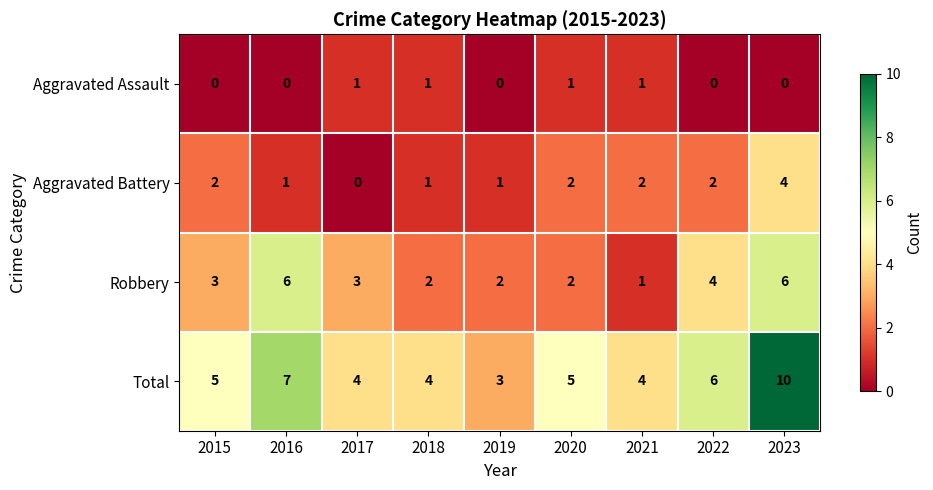

At which category does the chart reach its peak across all series?

2023